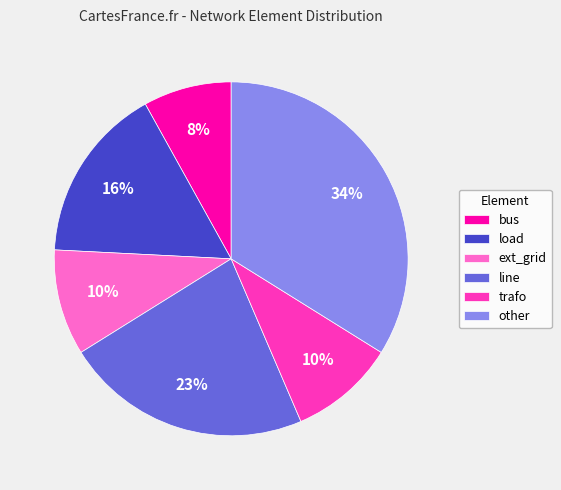

Do ext_grid and bus together represent more than half of the pie?

No